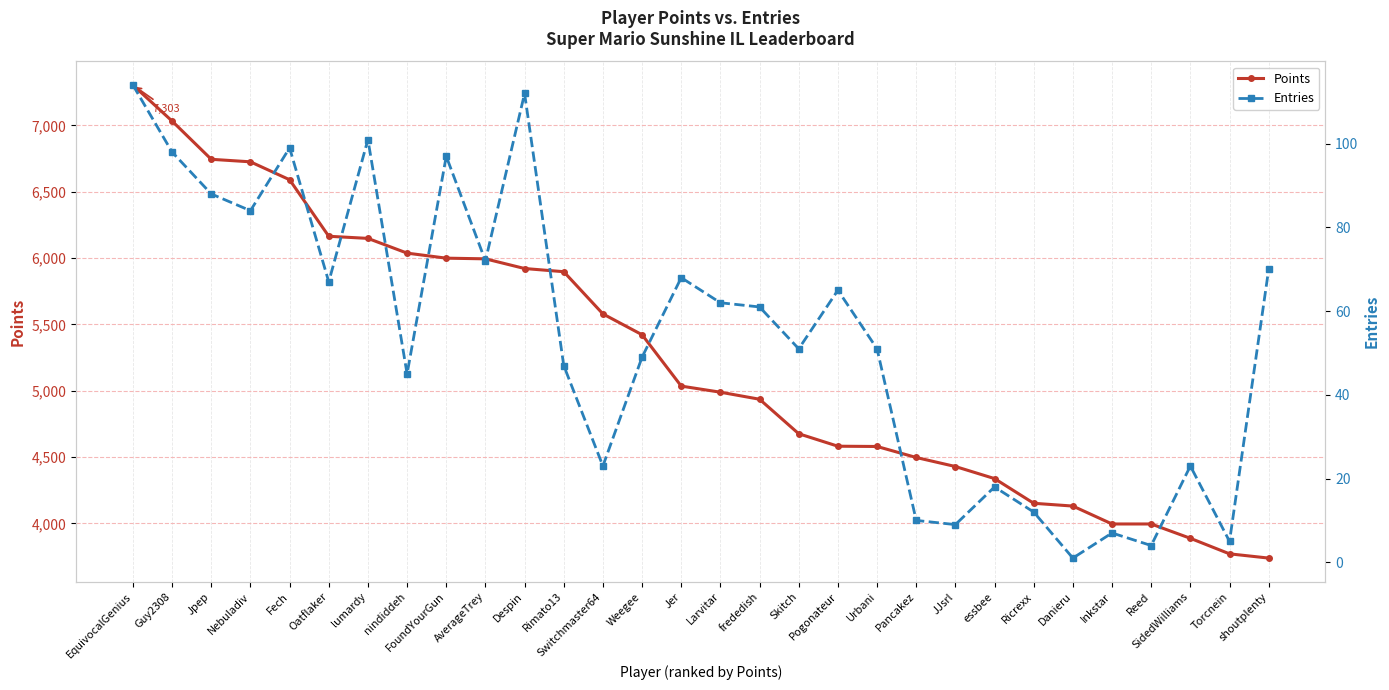

Reading right to left, list all the values displayed in this chart.

Points: 3739	3771	3888	3996	3996	4131	4152	4338	4429	4497	4580	4582	4676	4936	4989	5035	5422	5579	5897	5921	5994	5999	6037	6148	6164	6590	6725	6744	7032	7303
Entries: 70	5	23	4	7	1	12	18	9	10	51	65	51	61	62	68	49	23	47	112	72	97	45	101	67	99	84	88	98	114